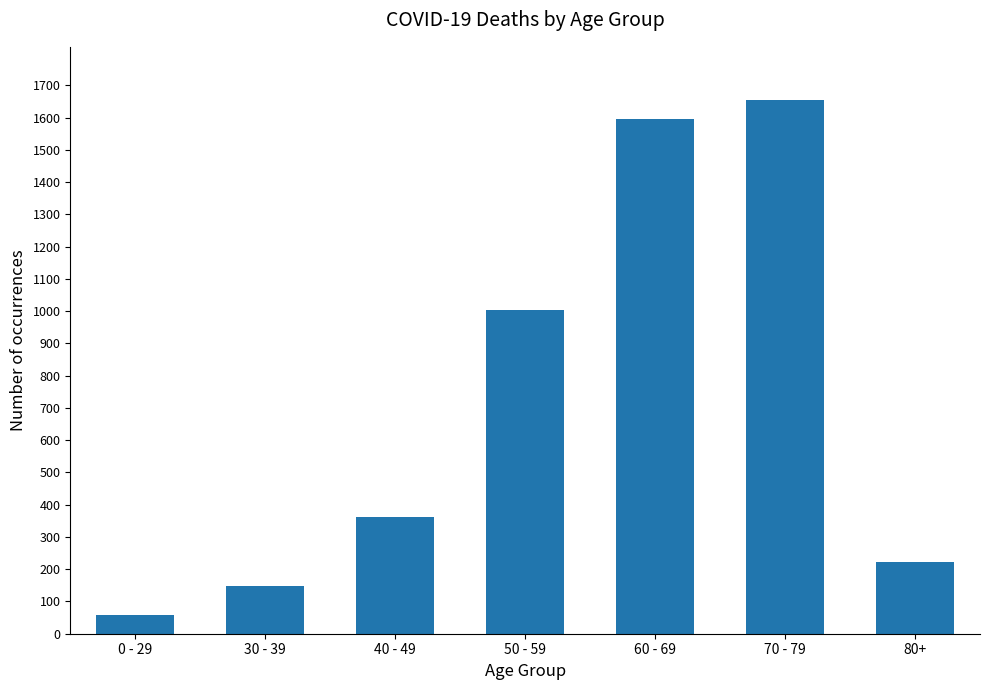

Reading left to right, extract all data points from this chart.

57	149	361	1003	1596	1654	222